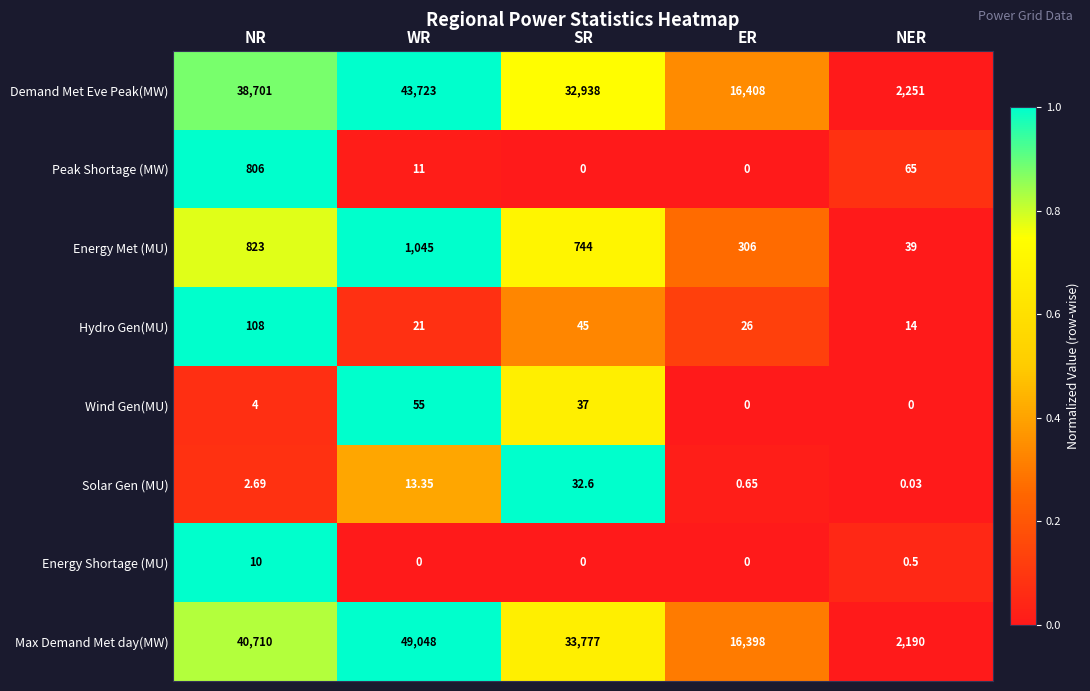

At which category is the sum across all series the highest?

WR